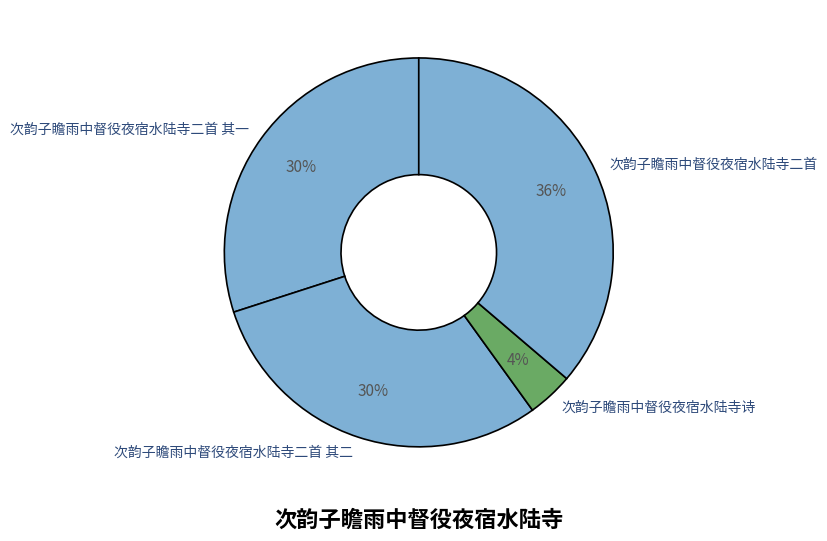

To the nearest percent, what percentage of the pie is 次韵子瞻雨中督役夜宿水陆寺二首 其一?

30%